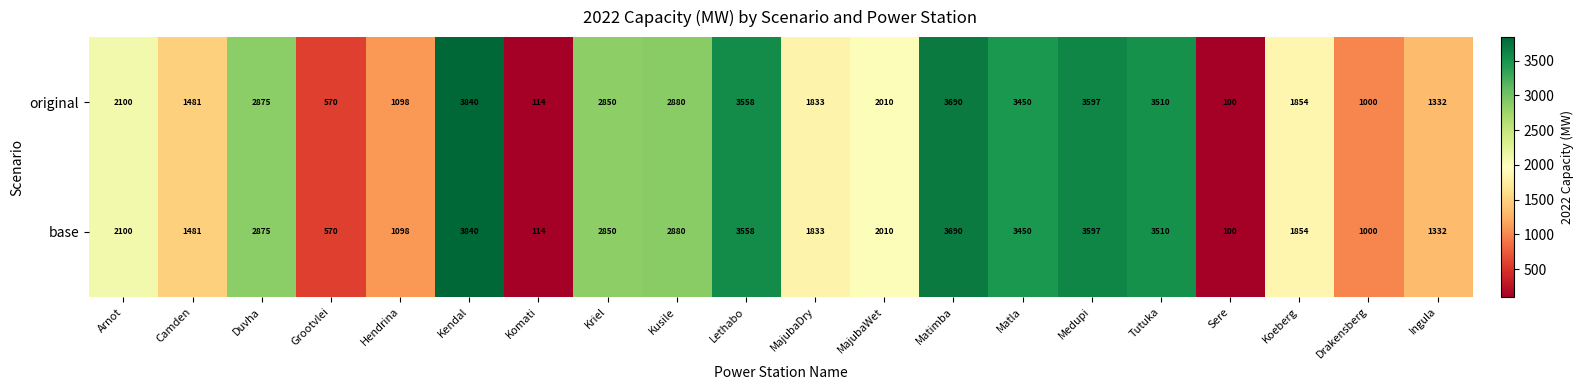

What is the average value of the original series?

2187